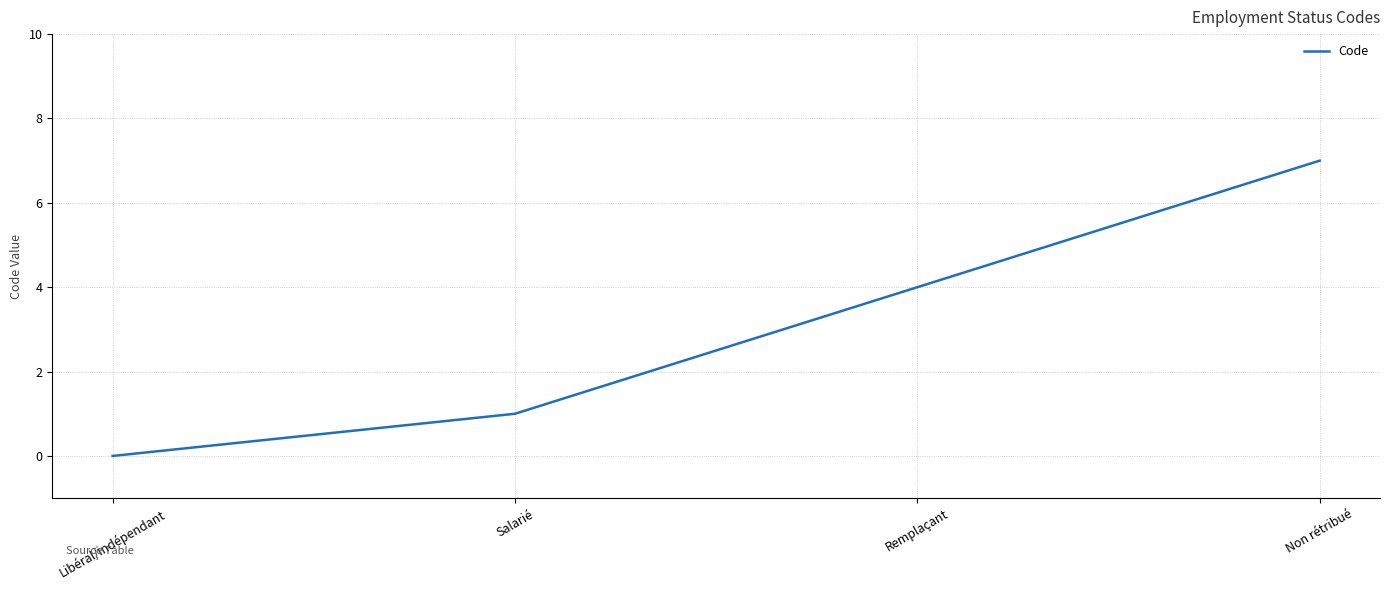

Rank the categories by value from highest to lowest.

Non rétribué, Remplaçant, Salarié, Libéral/indépendant